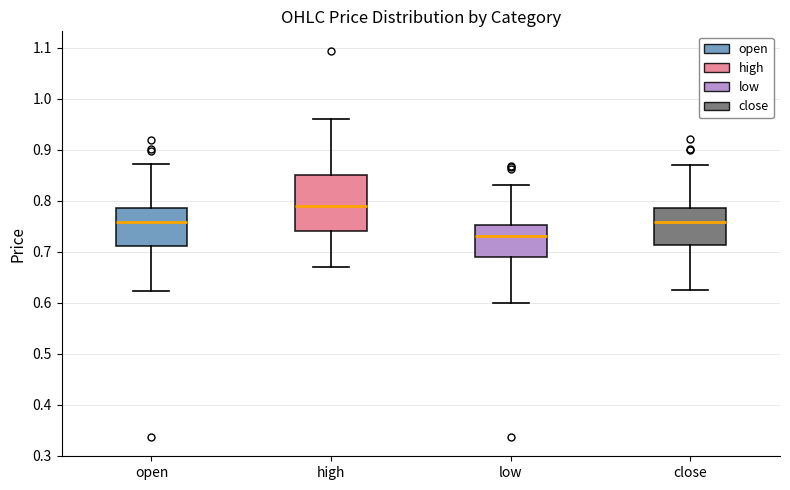

Reading left to right, read every box against the y-axis: the position of its median line, the range the box covers, and the ends of its whiskers. The values are not printed on the chart, so give them approximately, as read against the axis.

open: median 0.76, box 0.71 to 0.79, whiskers 0.62 to 0.87
high: median 0.79, box 0.74 to 0.85, whiskers 0.67 to 0.96
low: median 0.73, box 0.69 to 0.75, whiskers 0.60 to 0.83
close: median 0.76, box 0.71 to 0.79, whiskers 0.62 to 0.87